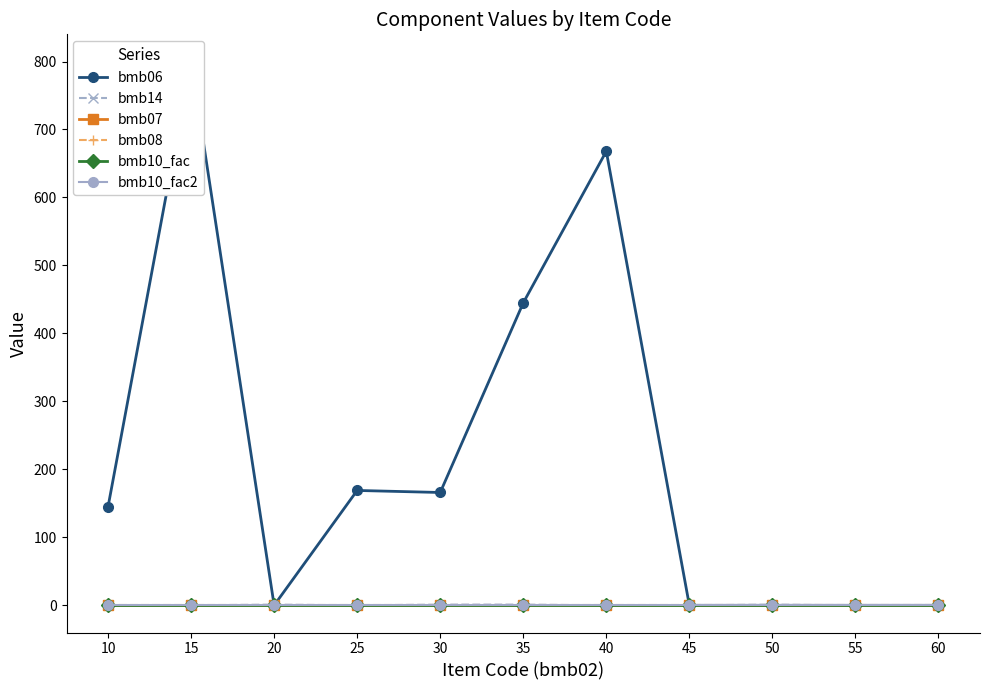

True or false: bmb14 and bmb10_fac2 cross at least once.

False